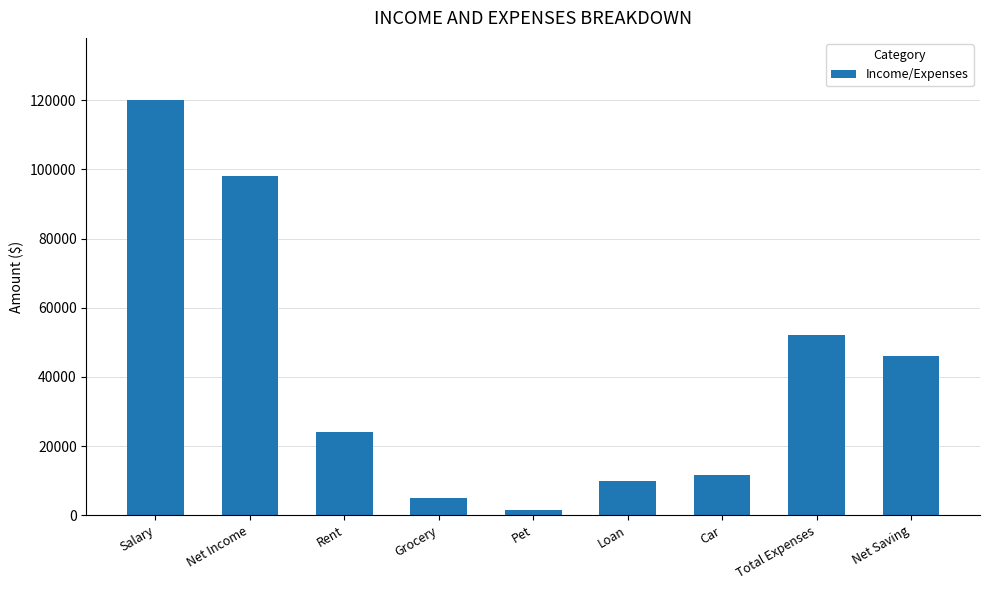

Does the chart contain any negative values?

No